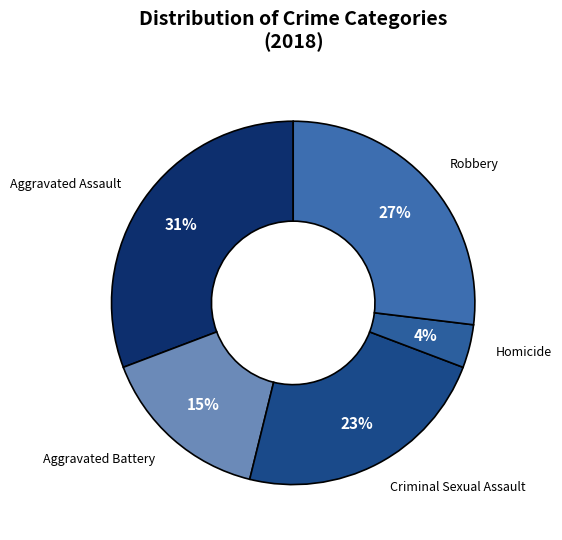

True or false: Homicide accounts for 4% of the total.

True